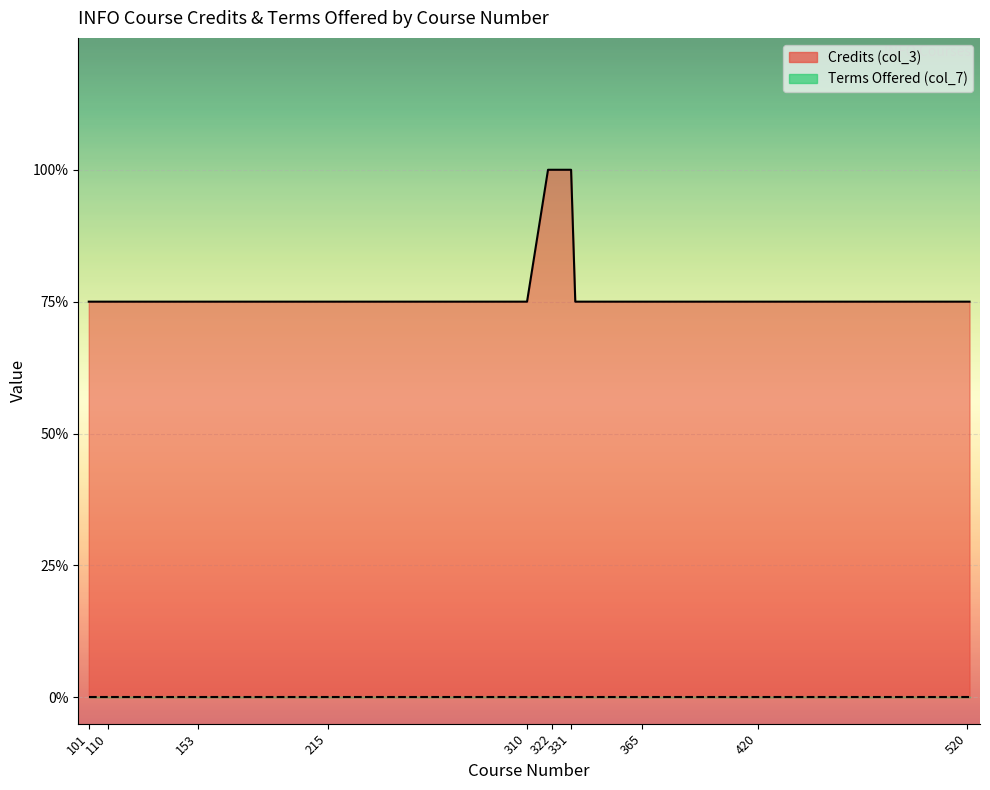

Reading right to left, extract all data points from this chart.

3	3	3	3	3	3	3	4	4	4	4	3	3	3	3	3	3	3	3	3